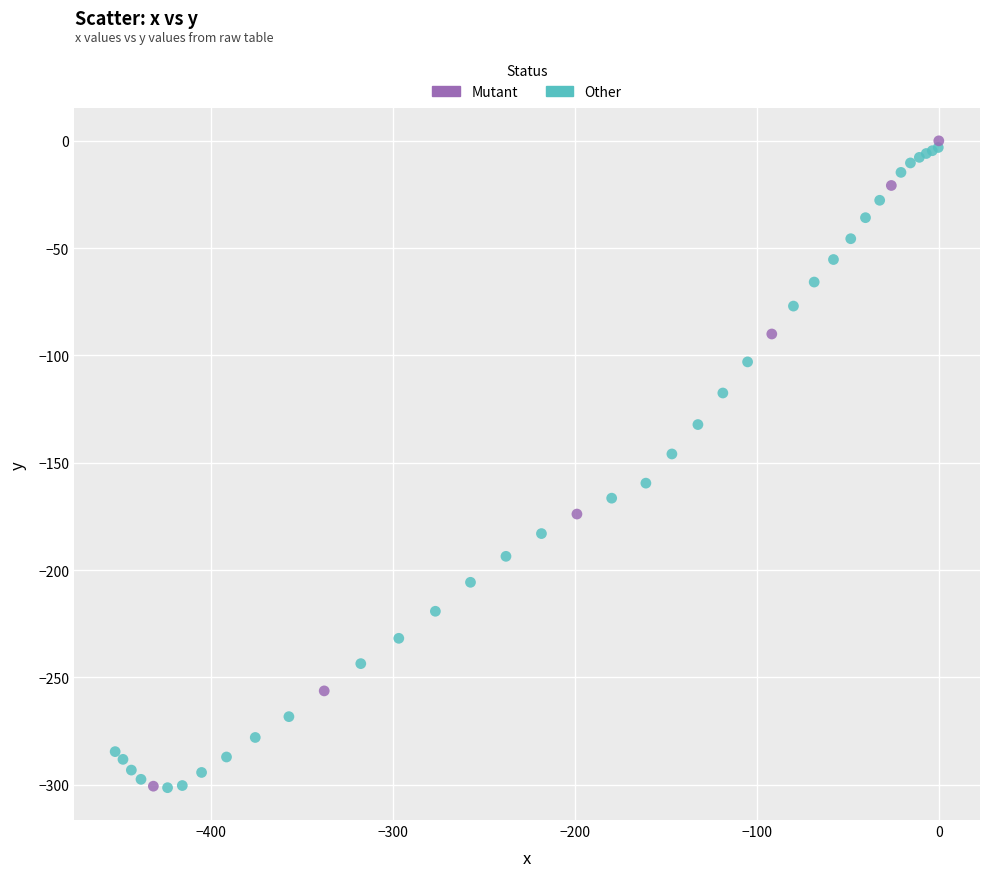

What are all the series names shown in the legend?

Mutant, Other